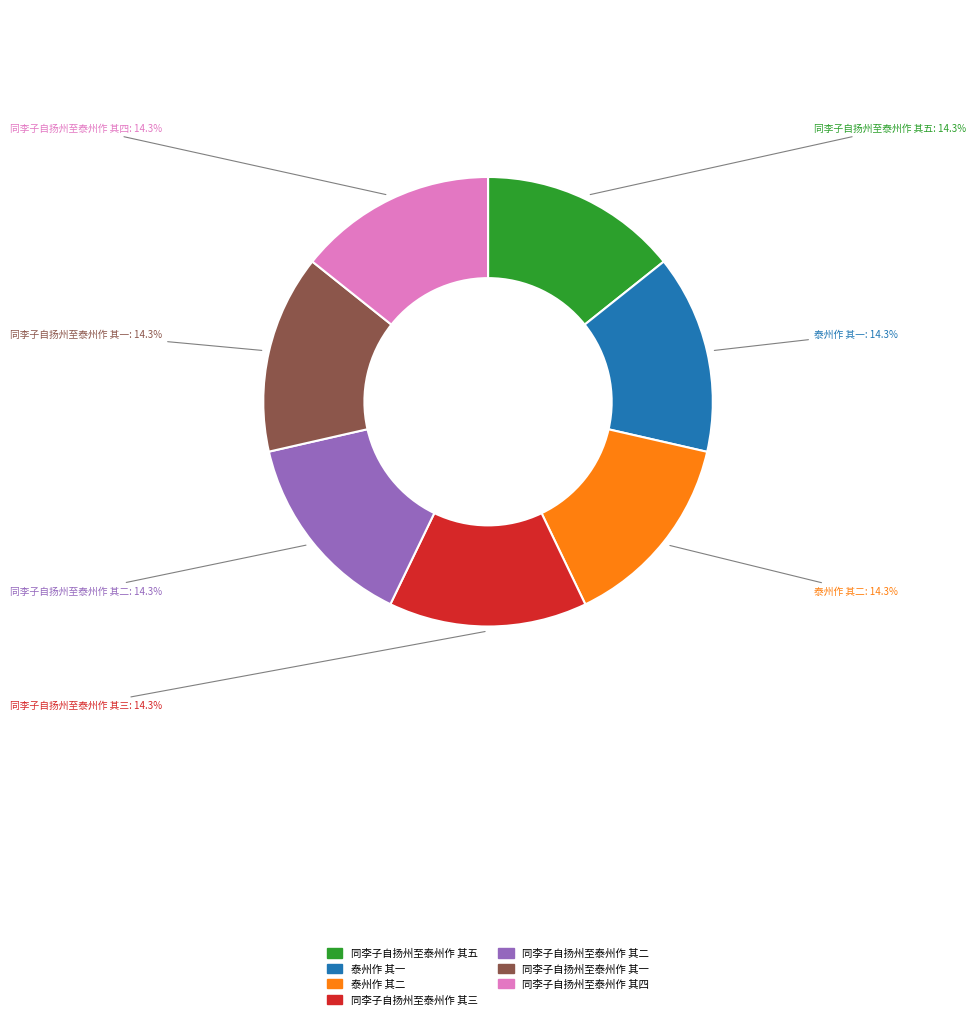

What percentage is the 同李子自扬州至泰州作 其二 slice, to the nearest percent?

14%